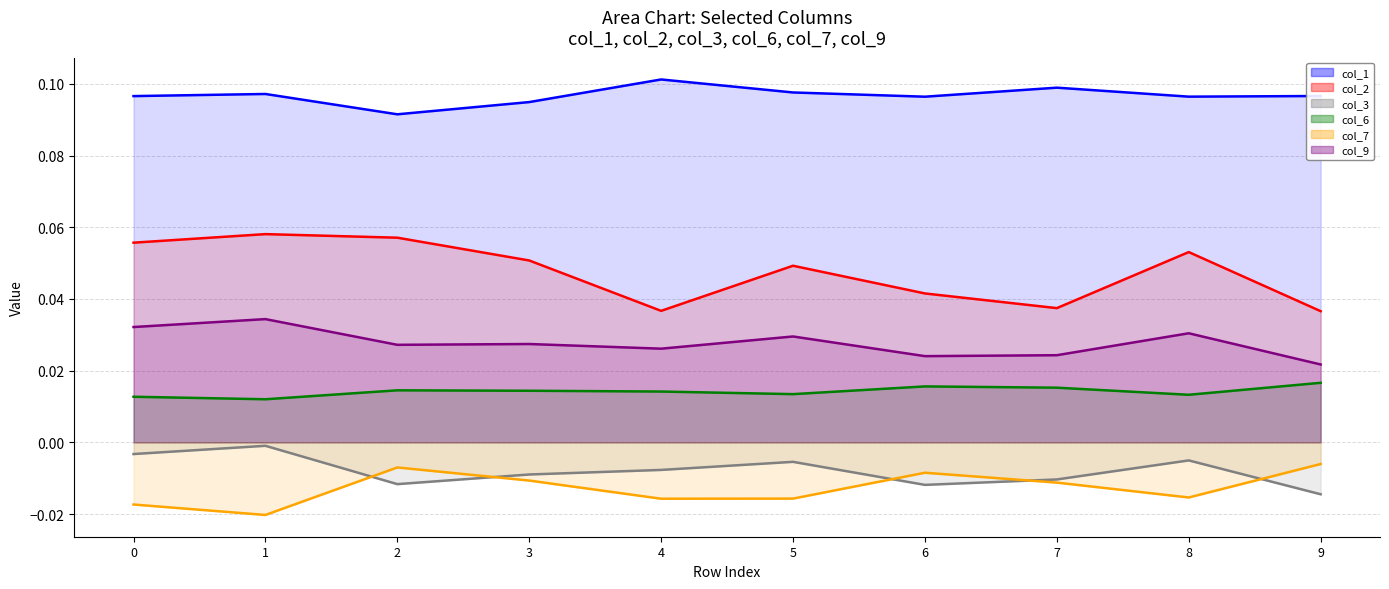

Rank the series at 9 from highest to lowest value.

col_1 line, col_2 line, col_9 line, col_6 line, col_7 line, col_3 line